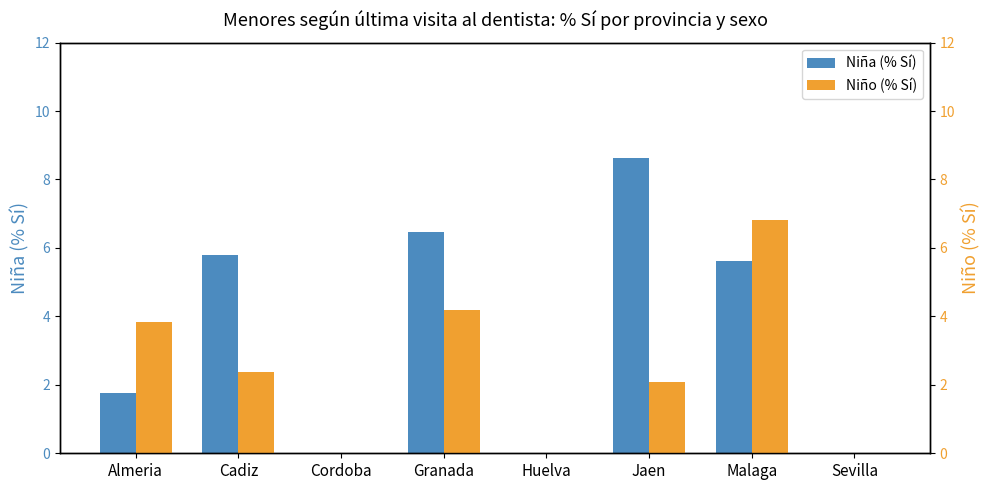

True or false: Niña (% Sí) has a value of 2.7 at Almeria.

False